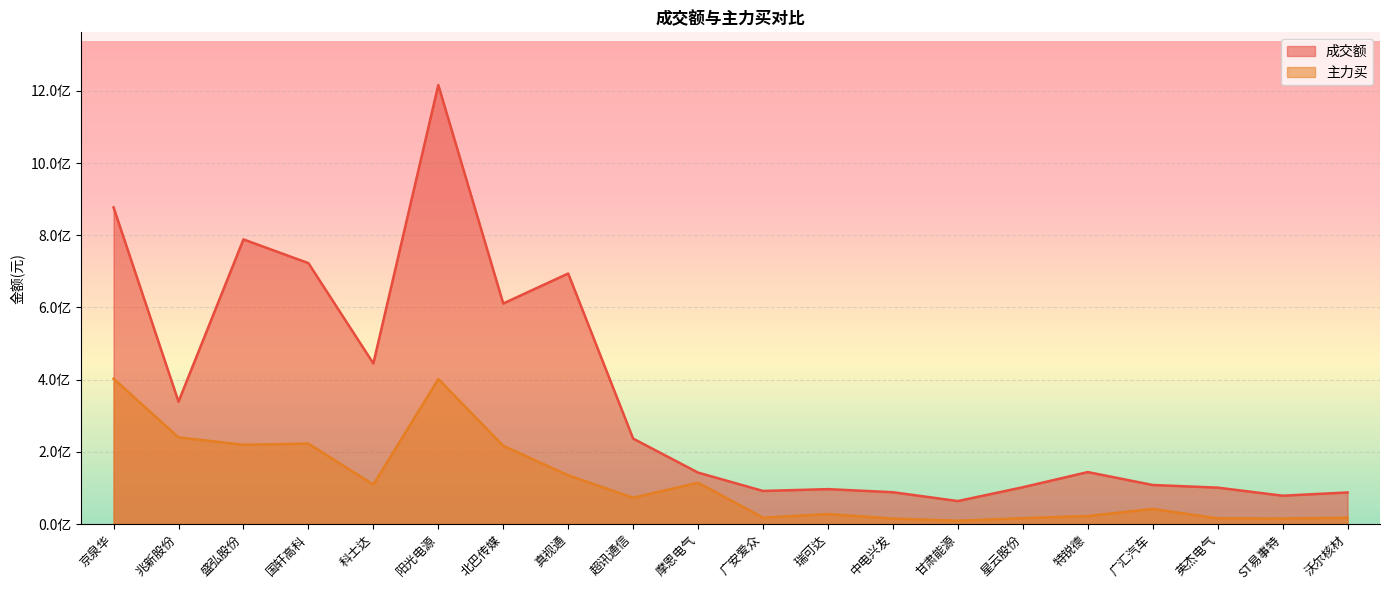

What is the minimum value for 主力买?

9321046